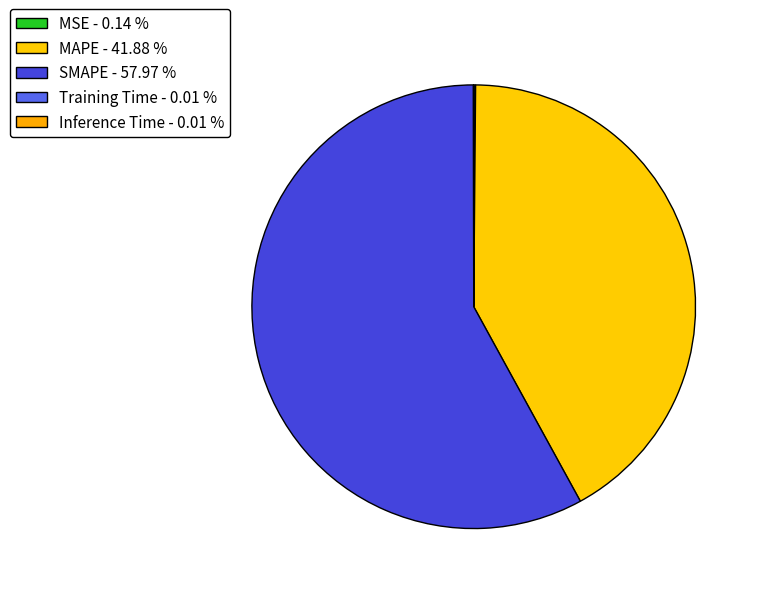

Which category accounts for the majority?

SMAPE